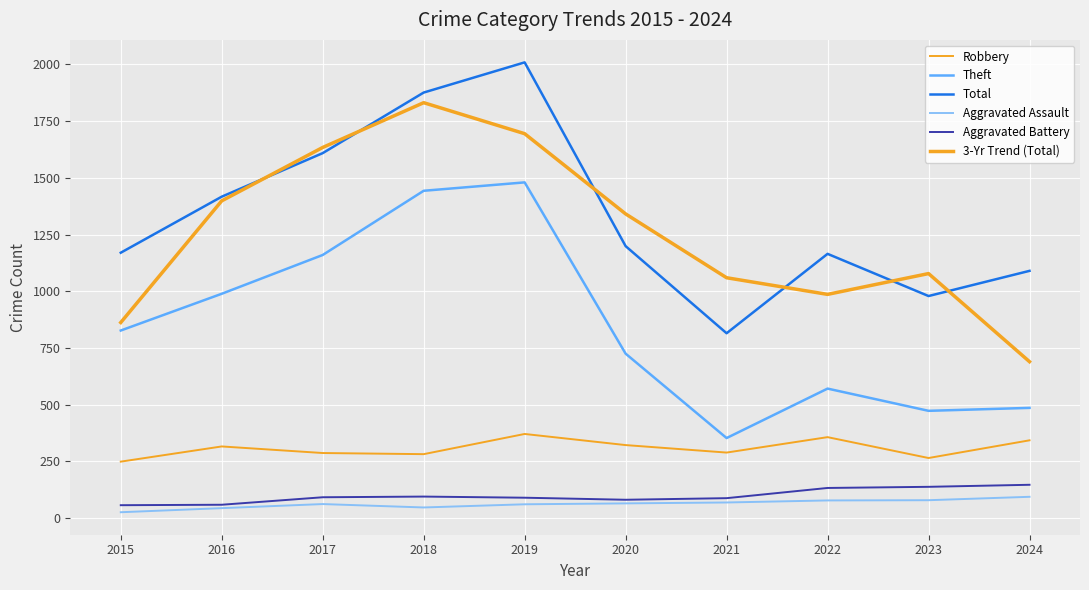

Does the chart display data point markers on the line(s)?

No